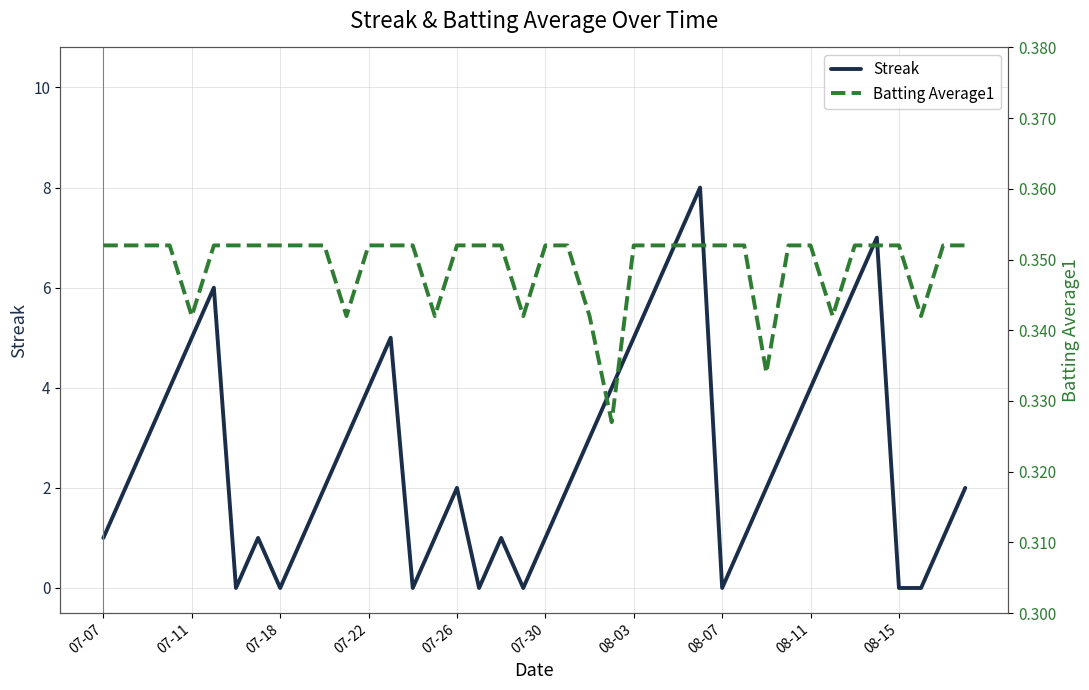

What is the maximum value for Streak?

8